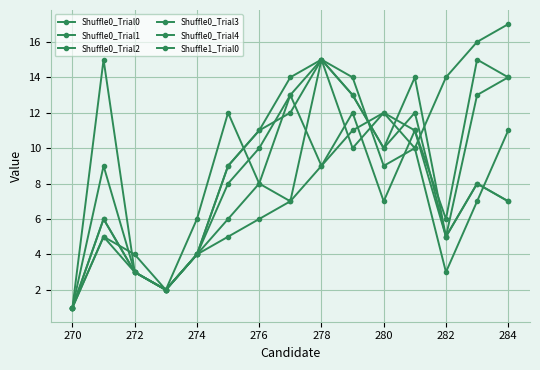

True or false: Shuffle0_Trial1 has more than 1 interior local peaks.

True